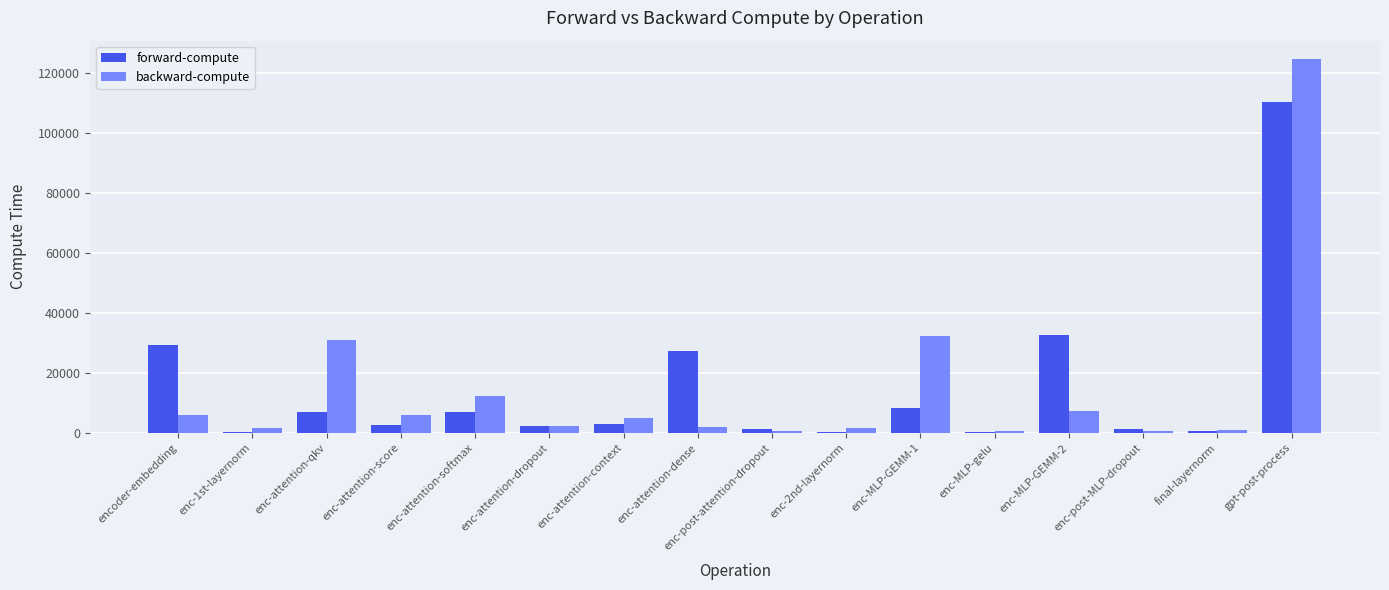

Where is forward-compute nearest to the value 55256?

enc-MLP-GEMM-2